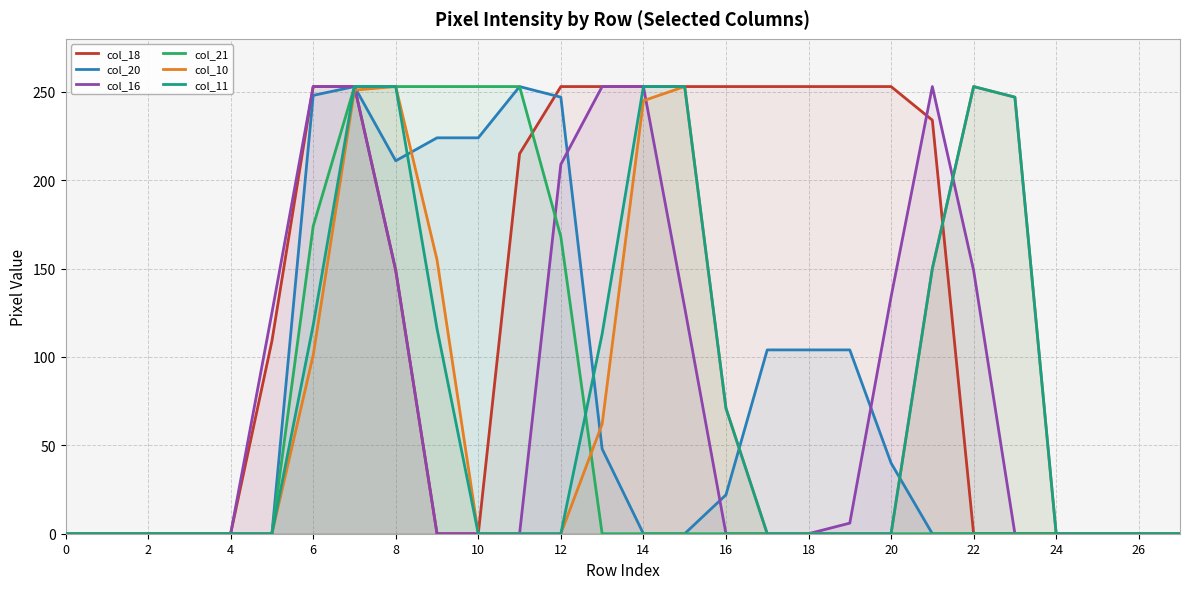

What is the spread (max minus min) of values at 12?

253